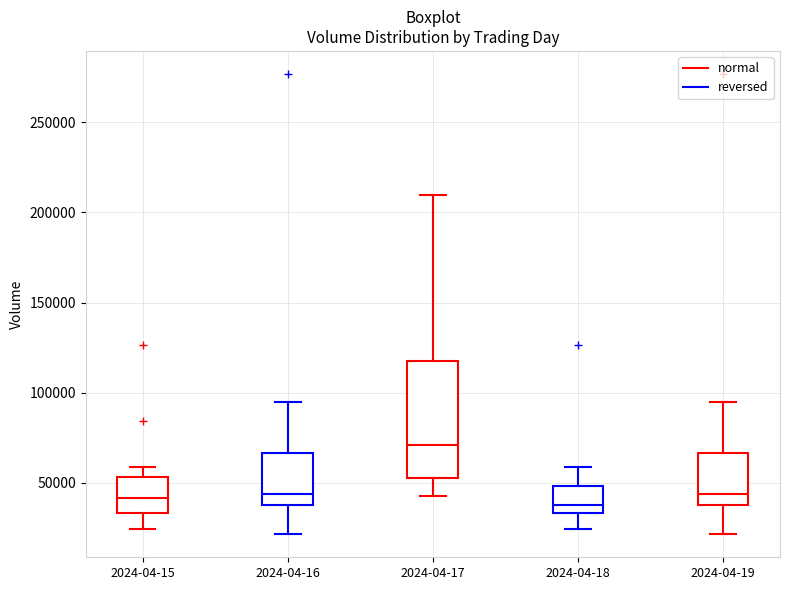

Reading left to right, transcribe this box plot: for each box, give where its median line is, the range the box spans, and where its two whiskers end, as read against the y-axis. The values are not printed on the chart, so give them approximately, as read against the axis.

2024-04-15: median 40000, box 35000 to 55000, whiskers 25000 to 60000
2024-04-16: median 45000, box 40000 to 65000, whiskers 20000 to 95000
2024-04-17: median 70000, box 55000 to 120000, whiskers 45000 to 210000
2024-04-18: median 40000, box 35000 to 50000, whiskers 25000 to 60000
2024-04-19: median 45000, box 40000 to 65000, whiskers 20000 to 95000